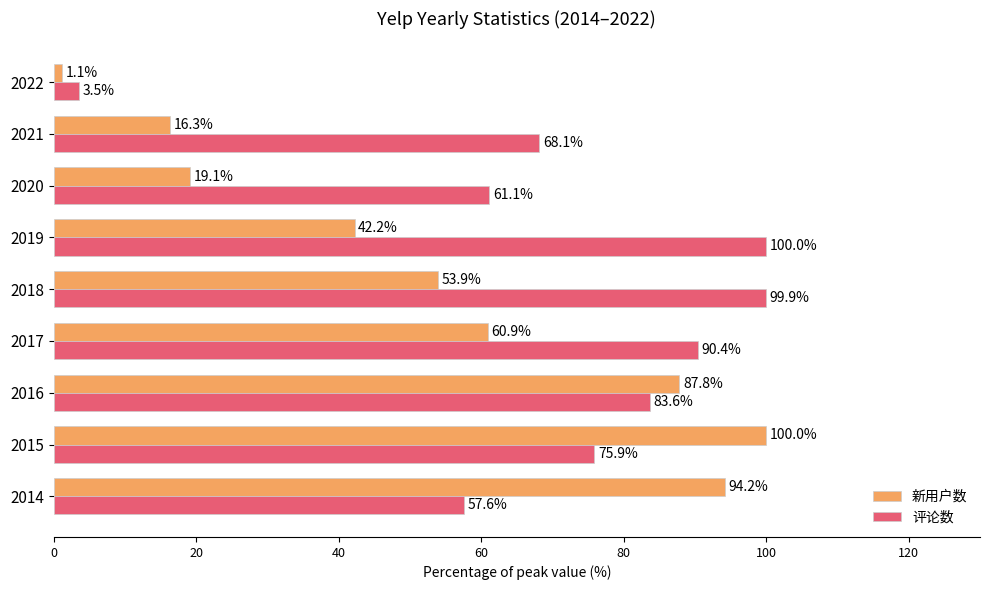

Which category has the highest value in the 评论数 series?

2019